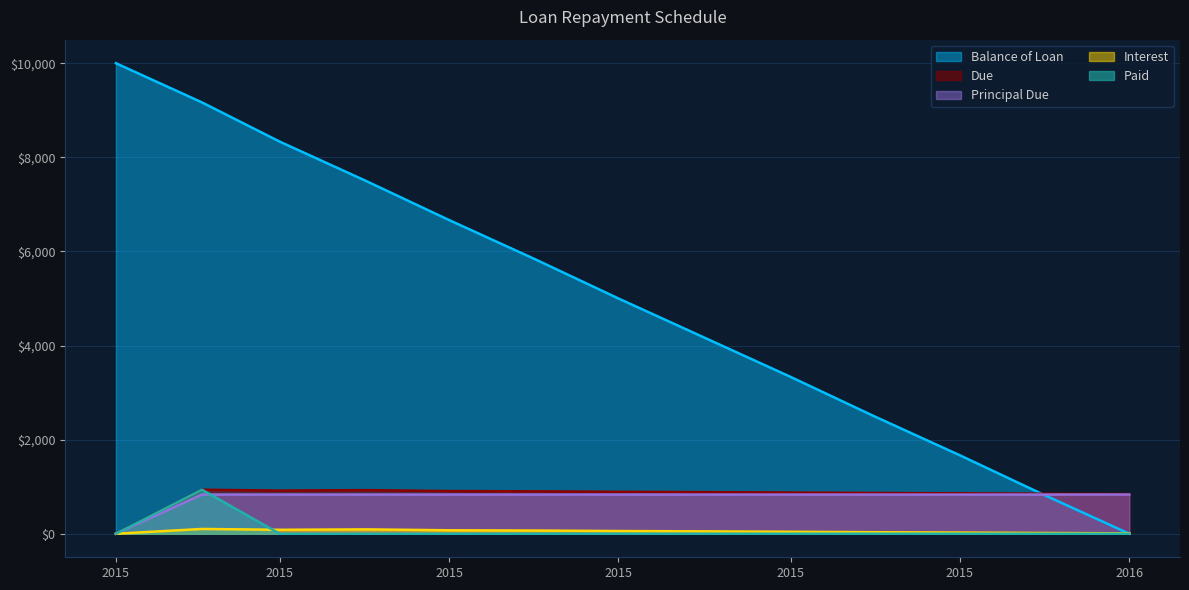

At which category is the sum across all series the highest?

2015-02-01